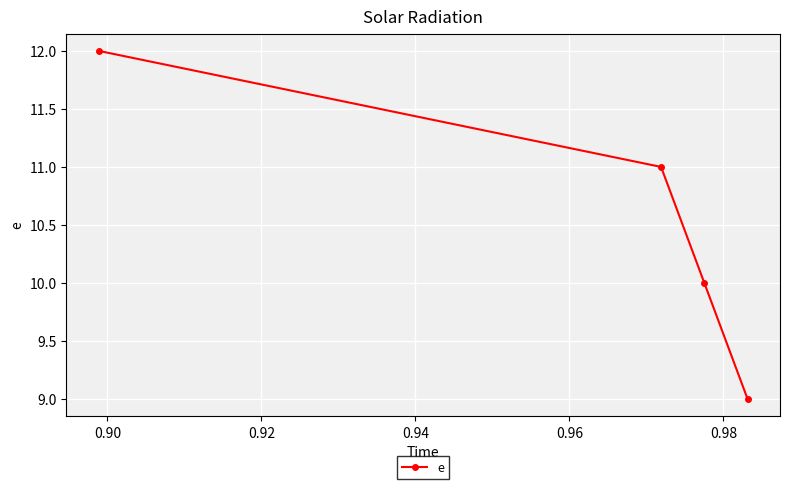

Reading right to left, transcribe all the data shown in this chart.

9.0	10.0	11.0	12.0